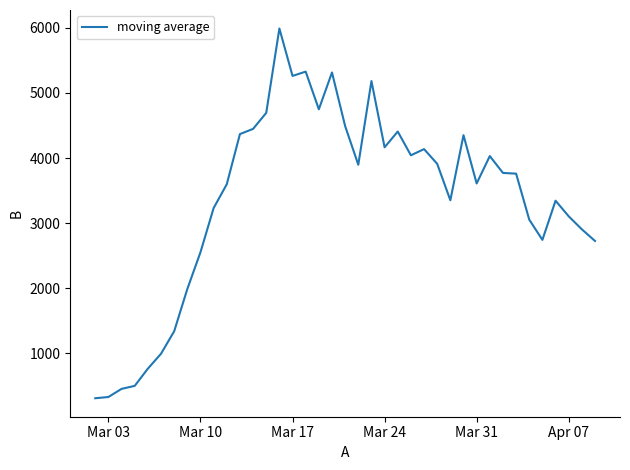

What is the maximum value shown in the chart?

5991